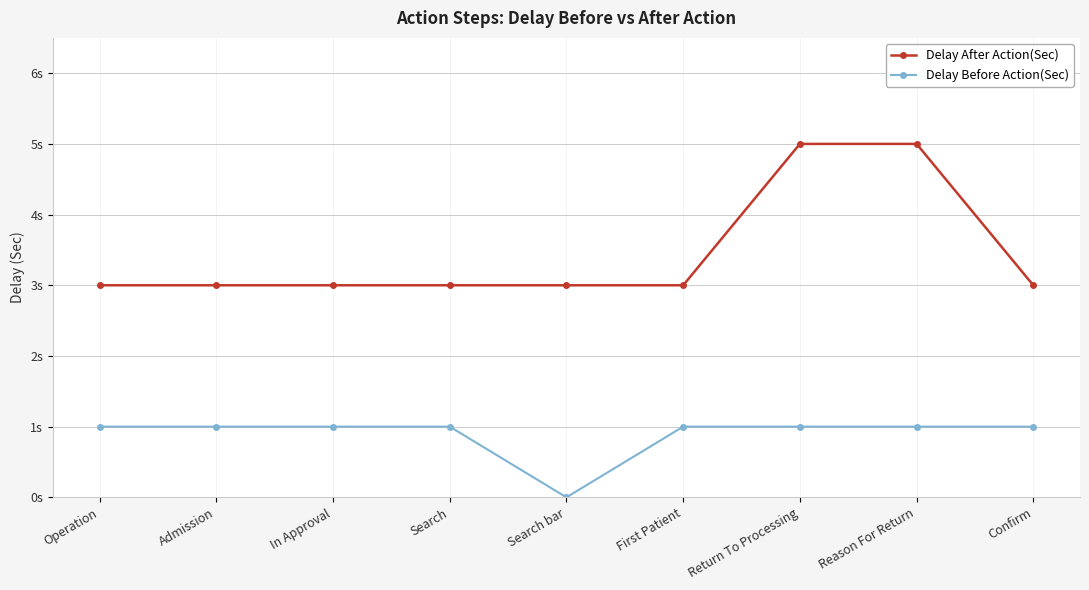

What is the total value across all series at Search?

4